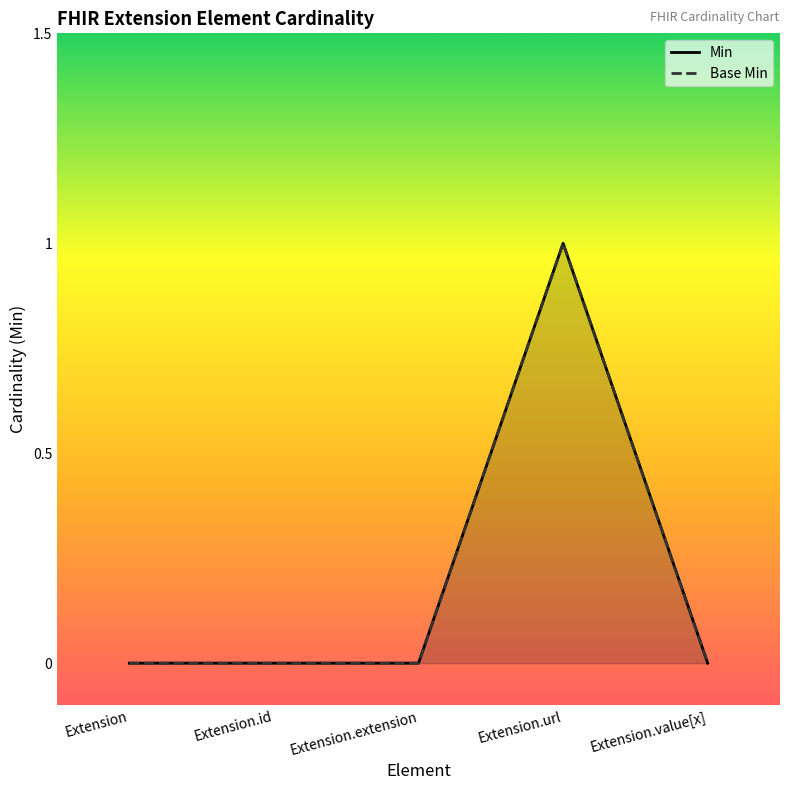

True or false: Base Min has more than 2 interior local peaks.

False